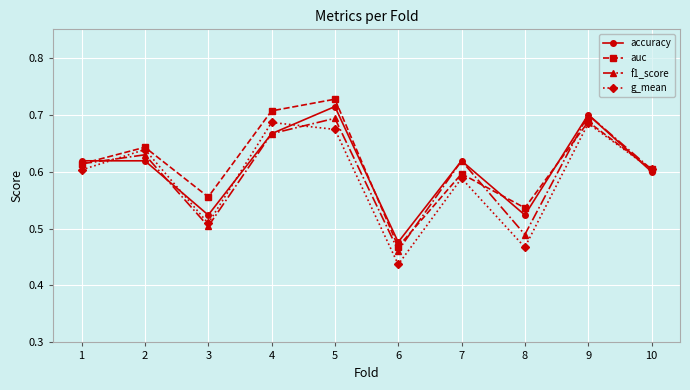

How many f1_score values are between 0 and 1?

10